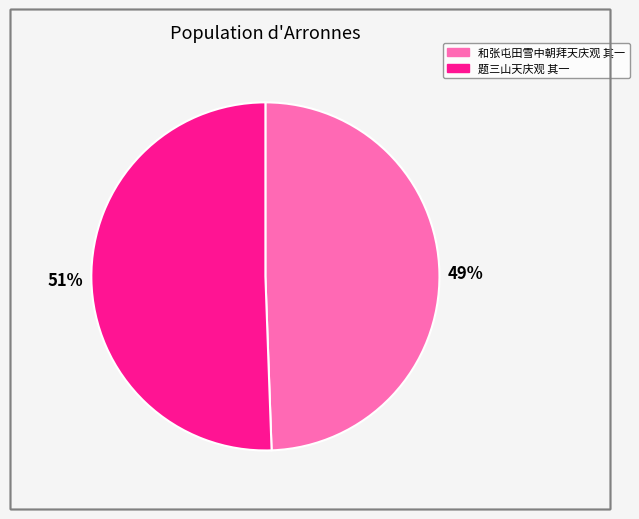

Which category has the smallest portion of the pie?

和张屯田雪中朝拜天庆观 其一